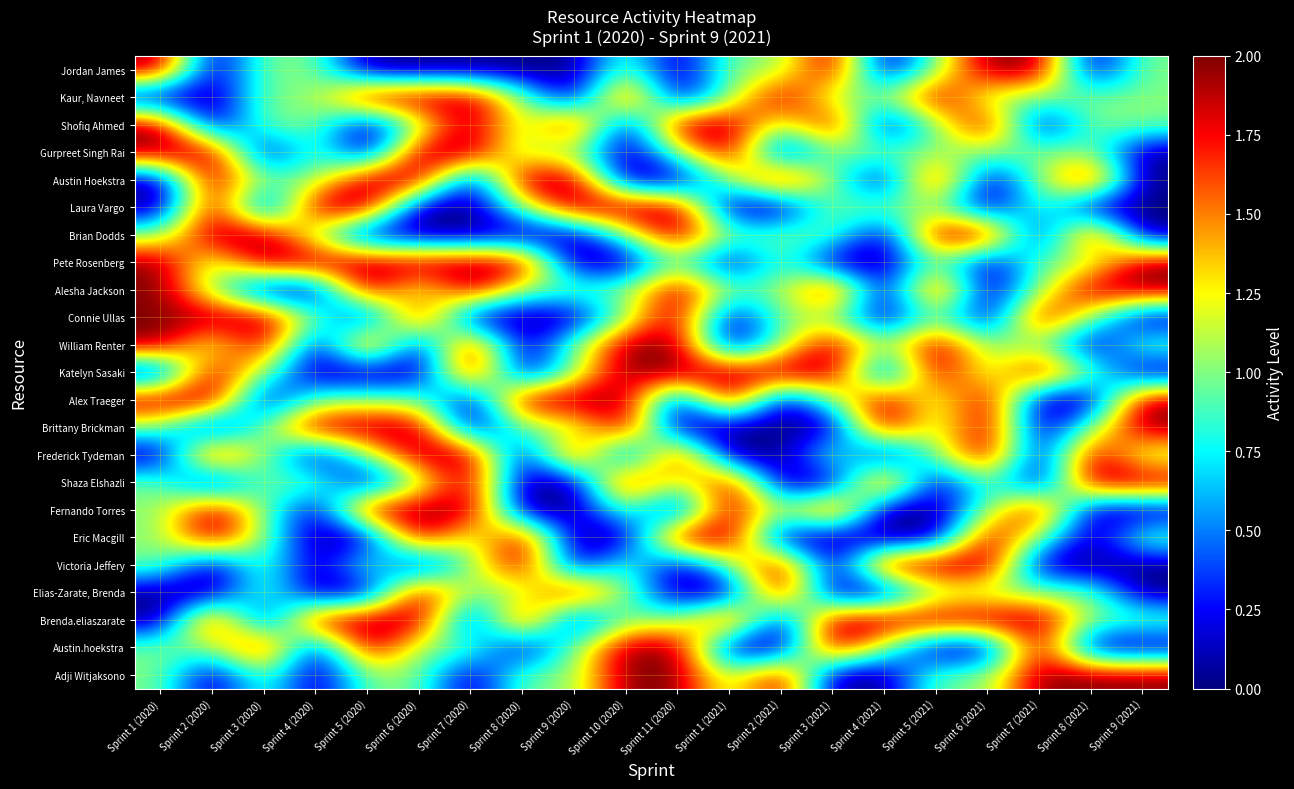

Reading left to right, extract all data points from this chart.

Jordan James: Sprint 1 (2020)=2	Sprint 2 (2020)=0	Sprint 3 (2020)=1	Sprint 4 (2020)=1	Sprint 5 (2020)=0	Sprint 6 (2020)=0	Sprint 7 (2020)=0	Sprint 8 (2020)=0	Sprint 9 (2020)=0	Sprint 10 (2020)=1	Sprint 11 (2020)=0	Sprint 1 (2021)=1	Sprint 2 (2021)=1	Sprint 3 (2021)=2	Sprint 4 (2021)=0	Sprint 5 (2021)=1	Sprint 6 (2021)=2	Sprint 7 (2021)=2	Sprint 8 (2021)=0	Sprint 9 (2021)=1
Kaur, Navneet: Sprint 1 (2020)=0	Sprint 2 (2020)=0	Sprint 3 (2020)=1	Sprint 4 (2020)=1	Sprint 5 (2020)=2	Sprint 6 (2020)=2	Sprint 7 (2020)=2	Sprint 8 (2020)=1	Sprint 9 (2020)=0	Sprint 10 (2020)=2	Sprint 11 (2020)=0	Sprint 1 (2021)=1	Sprint 2 (2021)=2	Sprint 3 (2021)=1	Sprint 4 (2021)=1	Sprint 5 (2021)=2	Sprint 6 (2021)=1	Sprint 7 (2021)=1	Sprint 8 (2021)=1	Sprint 9 (2021)=1
Shofiq Ahmed: Sprint 1 (2020)=2	Sprint 2 (2020)=0	Sprint 3 (2020)=1	Sprint 4 (2020)=1	Sprint 5 (2020)=0	Sprint 6 (2020)=1	Sprint 7 (2020)=2	Sprint 8 (2020)=1	Sprint 9 (2020)=2	Sprint 10 (2020)=0	Sprint 11 (2020)=2	Sprint 1 (2021)=2	Sprint 2 (2021)=1	Sprint 3 (2021)=2	Sprint 4 (2021)=0	Sprint 5 (2021)=1	Sprint 6 (2021)=2	Sprint 7 (2021)=0	Sprint 8 (2021)=1	Sprint 9 (2021)=1
Gurpreet Singh Rai: Sprint 1 (2020)=2	Sprint 2 (2020)=2	Sprint 3 (2020)=0	Sprint 4 (2020)=1	Sprint 5 (2020)=0	Sprint 6 (2020)=2	Sprint 7 (2020)=2	Sprint 8 (2020)=1	Sprint 9 (2020)=1	Sprint 10 (2020)=0	Sprint 11 (2020)=1	Sprint 1 (2021)=2	Sprint 2 (2021)=0	Sprint 3 (2021)=1	Sprint 4 (2021)=1	Sprint 5 (2021)=1	Sprint 6 (2021)=1	Sprint 7 (2021)=1	Sprint 8 (2021)=1	Sprint 9 (2021)=0
Austin Hoekstra: Sprint 1 (2020)=0	Sprint 2 (2020)=2	Sprint 3 (2020)=1	Sprint 4 (2020)=1	Sprint 5 (2020)=2	Sprint 6 (2020)=2	Sprint 7 (2020)=0	Sprint 8 (2020)=2	Sprint 9 (2020)=2	Sprint 10 (2020)=0	Sprint 11 (2020)=0	Sprint 1 (2021)=1	Sprint 2 (2021)=2	Sprint 3 (2021)=1	Sprint 4 (2021)=0	Sprint 5 (2021)=2	Sprint 6 (2021)=0	Sprint 7 (2021)=1	Sprint 8 (2021)=2	Sprint 9 (2021)=0
Laura Vargo: Sprint 1 (2020)=0	Sprint 2 (2020)=2	Sprint 3 (2020)=0	Sprint 4 (2020)=2	Sprint 5 (2020)=2	Sprint 6 (2020)=0	Sprint 7 (2020)=0	Sprint 8 (2020)=1	Sprint 9 (2020)=2	Sprint 10 (2020)=2	Sprint 11 (2020)=2	Sprint 1 (2021)=0	Sprint 2 (2021)=0	Sprint 3 (2021)=1	Sprint 4 (2021)=1	Sprint 5 (2021)=1	Sprint 6 (2021)=0	Sprint 7 (2021)=1	Sprint 8 (2021)=0	Sprint 9 (2021)=0
Brian Dodds: Sprint 1 (2020)=1	Sprint 2 (2020)=2	Sprint 3 (2020)=2	Sprint 4 (2020)=1	Sprint 5 (2020)=0	Sprint 6 (2020)=0	Sprint 7 (2020)=0	Sprint 8 (2020)=0	Sprint 9 (2020)=0	Sprint 10 (2020)=1	Sprint 11 (2020)=2	Sprint 1 (2021)=1	Sprint 2 (2021)=1	Sprint 3 (2021)=1	Sprint 4 (2021)=0	Sprint 5 (2021)=2	Sprint 6 (2021)=2	Sprint 7 (2021)=0	Sprint 8 (2021)=2	Sprint 9 (2021)=0
Pete Rosenberg: Sprint 1 (2020)=2	Sprint 2 (2020)=1	Sprint 3 (2020)=2	Sprint 4 (2020)=2	Sprint 5 (2020)=2	Sprint 6 (2020)=2	Sprint 7 (2020)=2	Sprint 8 (2020)=2	Sprint 9 (2020)=0	Sprint 10 (2020)=0	Sprint 11 (2020)=1	Sprint 1 (2021)=0	Sprint 2 (2021)=1	Sprint 3 (2021)=0	Sprint 4 (2021)=0	Sprint 5 (2021)=1	Sprint 6 (2021)=0	Sprint 7 (2021)=1	Sprint 8 (2021)=1	Sprint 9 (2021)=2
Alesha Jackson: Sprint 1 (2020)=2	Sprint 2 (2020)=1	Sprint 3 (2020)=0	Sprint 4 (2020)=0	Sprint 5 (2020)=2	Sprint 6 (2020)=1	Sprint 7 (2020)=2	Sprint 8 (2020)=1	Sprint 9 (2020)=1	Sprint 10 (2020)=1	Sprint 11 (2020)=2	Sprint 1 (2021)=1	Sprint 2 (2021)=1	Sprint 3 (2021)=2	Sprint 4 (2021)=0	Sprint 5 (2021)=2	Sprint 6 (2021)=0	Sprint 7 (2021)=1	Sprint 8 (2021)=2	Sprint 9 (2021)=2
Connie Ullas: Sprint 1 (2020)=2	Sprint 2 (2020)=2	Sprint 3 (2020)=2	Sprint 4 (2020)=1	Sprint 5 (2020)=0	Sprint 6 (2020)=2	Sprint 7 (2020)=0	Sprint 8 (2020)=0	Sprint 9 (2020)=0	Sprint 10 (2020)=1	Sprint 11 (2020)=2	Sprint 1 (2021)=0	Sprint 2 (2021)=1	Sprint 3 (2021)=1	Sprint 4 (2021)=0	Sprint 5 (2021)=1	Sprint 6 (2021)=0	Sprint 7 (2021)=2	Sprint 8 (2021)=1	Sprint 9 (2021)=0
William Renter: Sprint 1 (2020)=2	Sprint 2 (2020)=1	Sprint 3 (2020)=2	Sprint 4 (2020)=0	Sprint 5 (2020)=2	Sprint 6 (2020)=0	Sprint 7 (2020)=2	Sprint 8 (2020)=0	Sprint 9 (2020)=1	Sprint 10 (2020)=2	Sprint 11 (2020)=2	Sprint 1 (2021)=0	Sprint 2 (2021)=1	Sprint 3 (2021)=2	Sprint 4 (2021)=1	Sprint 5 (2021)=2	Sprint 6 (2021)=1	Sprint 7 (2021)=1	Sprint 8 (2021)=0	Sprint 9 (2021)=1
Katelyn Sasaki: Sprint 1 (2020)=0	Sprint 2 (2020)=2	Sprint 3 (2020)=1	Sprint 4 (2020)=0	Sprint 5 (2020)=0	Sprint 6 (2020)=0	Sprint 7 (2020)=2	Sprint 8 (2020)=0	Sprint 9 (2020)=1	Sprint 10 (2020)=2	Sprint 11 (2020)=2	Sprint 1 (2021)=2	Sprint 2 (2021)=2	Sprint 3 (2021)=2	Sprint 4 (2021)=0	Sprint 5 (2021)=2	Sprint 6 (2021)=1	Sprint 7 (2021)=2	Sprint 8 (2021)=1	Sprint 9 (2021)=0
Alex Traeger: Sprint 1 (2020)=2	Sprint 2 (2020)=2	Sprint 3 (2020)=0	Sprint 4 (2020)=1	Sprint 5 (2020)=1	Sprint 6 (2020)=1	Sprint 7 (2020)=0	Sprint 8 (2020)=2	Sprint 9 (2020)=2	Sprint 10 (2020)=2	Sprint 11 (2020)=0	Sprint 1 (2021)=2	Sprint 2 (2021)=0	Sprint 3 (2021)=1	Sprint 4 (2021)=2	Sprint 5 (2021)=1	Sprint 6 (2021)=2	Sprint 7 (2021)=0	Sprint 8 (2021)=0	Sprint 9 (2021)=2
Brittany Brickman: Sprint 1 (2020)=1	Sprint 2 (2020)=0	Sprint 3 (2020)=1	Sprint 4 (2020)=2	Sprint 5 (2020)=2	Sprint 6 (2020)=2	Sprint 7 (2020)=0	Sprint 8 (2020)=1	Sprint 9 (2020)=1	Sprint 10 (2020)=2	Sprint 11 (2020)=0	Sprint 1 (2021)=0	Sprint 2 (2021)=0	Sprint 3 (2021)=0	Sprint 4 (2021)=2	Sprint 5 (2021)=1	Sprint 6 (2021)=2	Sprint 7 (2021)=0	Sprint 8 (2021)=1	Sprint 9 (2021)=2
Frederick Tydeman: Sprint 1 (2020)=0	Sprint 2 (2020)=2	Sprint 3 (2020)=1	Sprint 4 (2020)=0	Sprint 5 (2020)=1	Sprint 6 (2020)=2	Sprint 7 (2020)=2	Sprint 8 (2020)=0	Sprint 9 (2020)=2	Sprint 10 (2020)=0	Sprint 11 (2020)=2	Sprint 1 (2021)=0	Sprint 2 (2021)=0	Sprint 3 (2021)=1	Sprint 4 (2021)=0	Sprint 5 (2021)=1	Sprint 6 (2021)=2	Sprint 7 (2021)=0	Sprint 8 (2021)=2	Sprint 9 (2021)=1
Shaza Elshazli: Sprint 1 (2020)=1	Sprint 2 (2020)=0	Sprint 3 (2020)=1	Sprint 4 (2020)=1	Sprint 5 (2020)=0	Sprint 6 (2020)=1	Sprint 7 (2020)=2	Sprint 8 (2020)=0	Sprint 9 (2020)=0	Sprint 10 (2020)=2	Sprint 11 (2020)=1	Sprint 1 (2021)=2	Sprint 2 (2021)=0	Sprint 3 (2021)=0	Sprint 4 (2021)=2	Sprint 5 (2021)=0	Sprint 6 (2021)=1	Sprint 7 (2021)=0	Sprint 8 (2021)=2	Sprint 9 (2021)=2
Fernando Torres: Sprint 1 (2020)=1	Sprint 2 (2020)=2	Sprint 3 (2020)=1	Sprint 4 (2020)=0	Sprint 5 (2020)=2	Sprint 6 (2020)=2	Sprint 7 (2020)=2	Sprint 8 (2020)=0	Sprint 9 (2020)=0	Sprint 10 (2020)=1	Sprint 11 (2020)=0	Sprint 1 (2021)=2	Sprint 2 (2021)=1	Sprint 3 (2021)=2	Sprint 4 (2021)=0	Sprint 5 (2021)=0	Sprint 6 (2021)=1	Sprint 7 (2021)=2	Sprint 8 (2021)=0	Sprint 9 (2021)=0
Eric Macgill: Sprint 1 (2020)=1	Sprint 2 (2020)=2	Sprint 3 (2020)=1	Sprint 4 (2020)=0	Sprint 5 (2020)=0	Sprint 6 (2020)=2	Sprint 7 (2020)=1	Sprint 8 (2020)=2	Sprint 9 (2020)=0	Sprint 10 (2020)=0	Sprint 11 (2020)=2	Sprint 1 (2021)=2	Sprint 2 (2021)=0	Sprint 3 (2021)=0	Sprint 4 (2021)=0	Sprint 5 (2021)=0	Sprint 6 (2021)=2	Sprint 7 (2021)=1	Sprint 8 (2021)=0	Sprint 9 (2021)=1
Victoria Jeffery: Sprint 1 (2020)=1	Sprint 2 (2020)=0	Sprint 3 (2020)=1	Sprint 4 (2020)=0	Sprint 5 (2020)=1	Sprint 6 (2020)=0	Sprint 7 (2020)=1	Sprint 8 (2020)=2	Sprint 9 (2020)=0	Sprint 10 (2020)=1	Sprint 11 (2020)=0	Sprint 1 (2021)=1	Sprint 2 (2021)=2	Sprint 3 (2021)=0	Sprint 4 (2021)=2	Sprint 5 (2021)=2	Sprint 6 (2021)=2	Sprint 7 (2021)=0	Sprint 8 (2021)=0	Sprint 9 (2021)=0
Elias-Zarate, Brenda: Sprint 1 (2020)=0	Sprint 2 (2020)=0	Sprint 3 (2020)=1	Sprint 4 (2020)=0	Sprint 5 (2020)=0	Sprint 6 (2020)=2	Sprint 7 (2020)=1	Sprint 8 (2020)=1	Sprint 9 (2020)=2	Sprint 10 (2020)=1	Sprint 11 (2020)=0	Sprint 1 (2021)=0	Sprint 2 (2021)=2	Sprint 3 (2021)=0	Sprint 4 (2021)=0	Sprint 5 (2021)=1	Sprint 6 (2021)=1	Sprint 7 (2021)=1	Sprint 8 (2021)=1	Sprint 9 (2021)=0
Brenda.eliaszarate: Sprint 1 (2020)=0	Sprint 2 (2020)=2	Sprint 3 (2020)=0	Sprint 4 (2020)=2	Sprint 5 (2020)=2	Sprint 6 (2020)=2	Sprint 7 (2020)=0	Sprint 8 (2020)=2	Sprint 9 (2020)=0	Sprint 10 (2020)=1	Sprint 11 (2020)=1	Sprint 1 (2021)=2	Sprint 2 (2021)=0	Sprint 3 (2021)=2	Sprint 4 (2021)=2	Sprint 5 (2021)=2	Sprint 6 (2021)=2	Sprint 7 (2021)=2	Sprint 8 (2021)=1	Sprint 9 (2021)=1
Austin.hoekstra: Sprint 1 (2020)=1	Sprint 2 (2020)=1	Sprint 3 (2020)=2	Sprint 4 (2020)=0	Sprint 5 (2020)=2	Sprint 6 (2020)=1	Sprint 7 (2020)=1	Sprint 8 (2020)=0	Sprint 9 (2020)=1	Sprint 10 (2020)=2	Sprint 11 (2020)=2	Sprint 1 (2021)=0	Sprint 2 (2021)=0	Sprint 3 (2021)=2	Sprint 4 (2021)=1	Sprint 5 (2021)=0	Sprint 6 (2021)=0	Sprint 7 (2021)=2	Sprint 8 (2021)=0	Sprint 9 (2021)=0
Adji Witjaksono: Sprint 1 (2020)=1	Sprint 2 (2020)=0	Sprint 3 (2020)=1	Sprint 4 (2020)=0	Sprint 5 (2020)=1	Sprint 6 (2020)=1	Sprint 7 (2020)=0	Sprint 8 (2020)=1	Sprint 9 (2020)=1	Sprint 10 (2020)=2	Sprint 11 (2020)=2	Sprint 1 (2021)=1	Sprint 2 (2021)=2	Sprint 3 (2021)=0	Sprint 4 (2021)=0	Sprint 5 (2021)=1	Sprint 6 (2021)=1	Sprint 7 (2021)=2	Sprint 8 (2021)=2	Sprint 9 (2021)=2